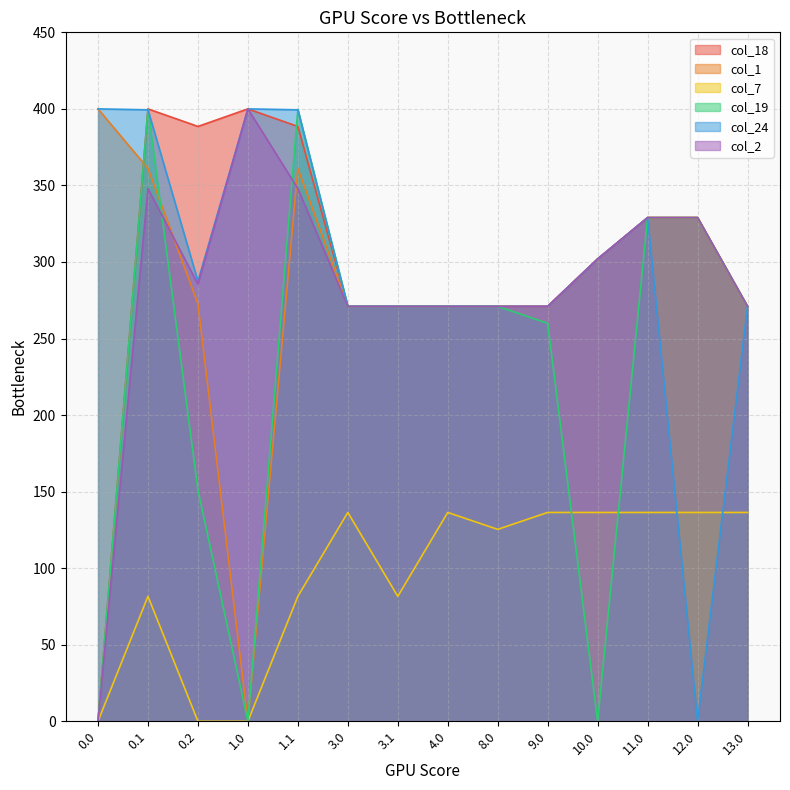

What are all the series names shown in the legend?

col_18, col_1, col_7, col_19, col_24, col_2